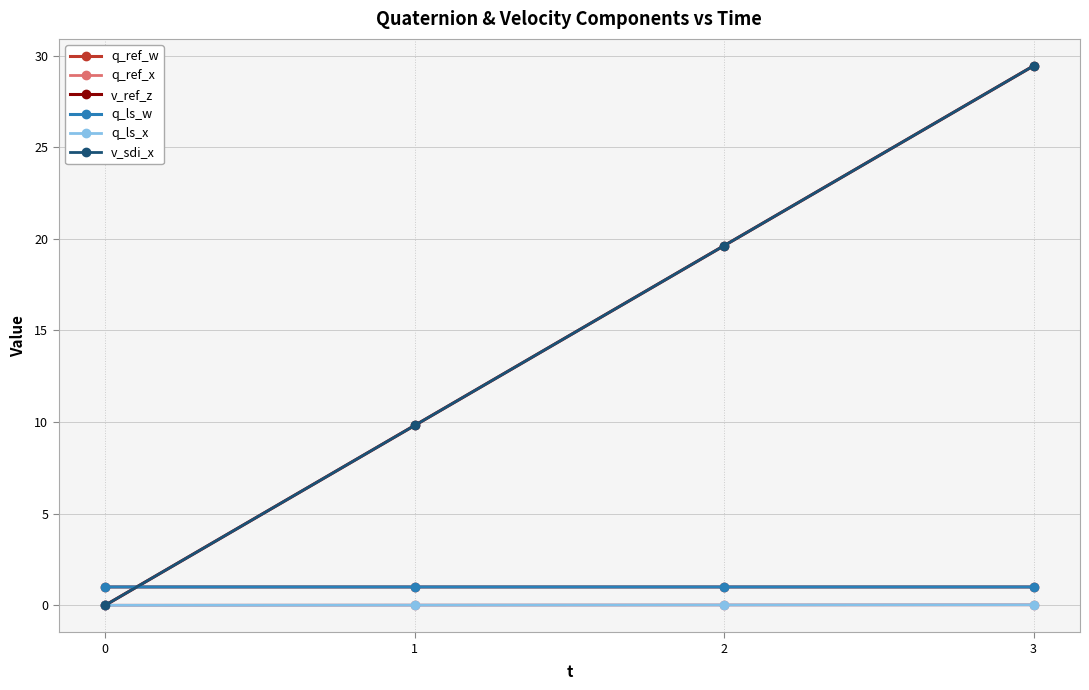

Does the chart have visible grid lines?

Yes